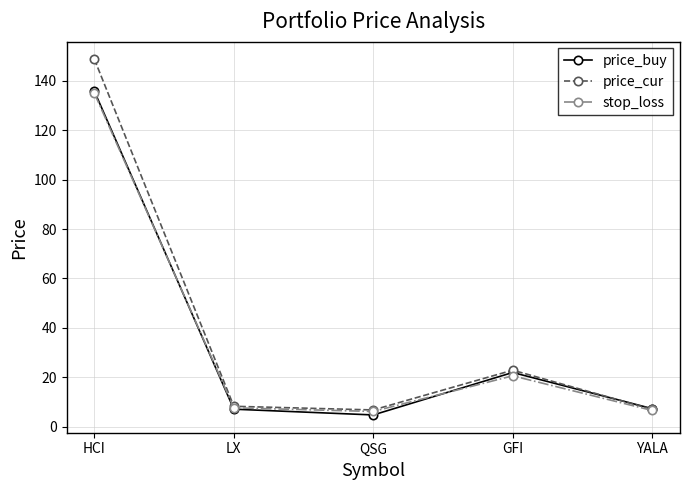

How many interior local peaks does the price_buy series have?

1